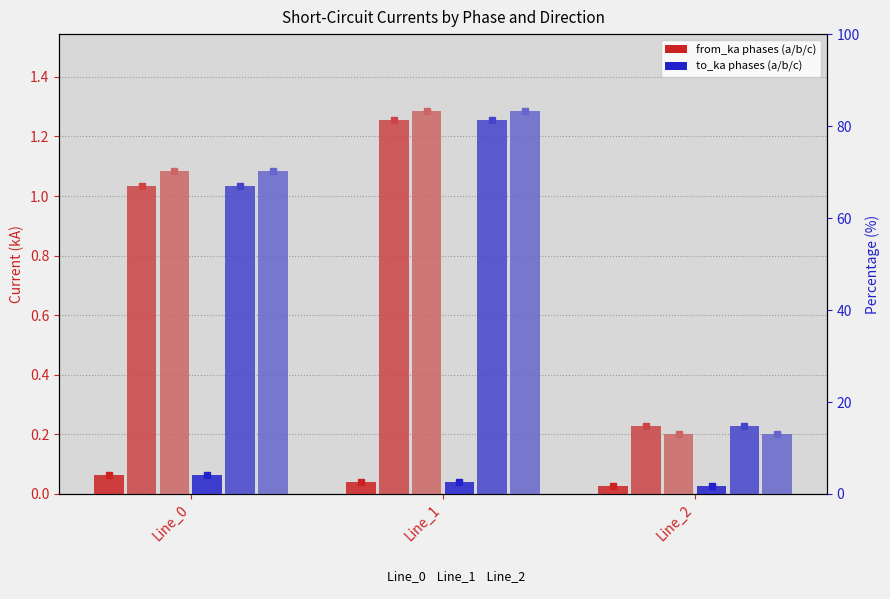

Is the value of pf_ikss_a_to_ka at Line_0 greater than the value of pf_ikss_a_from_ka at Line_2?

Yes